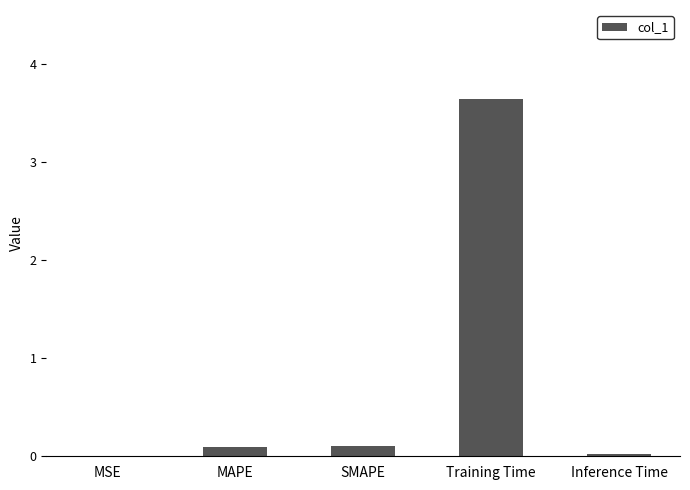

What is the change in value from SMAPE to Inference Time?

-0.1